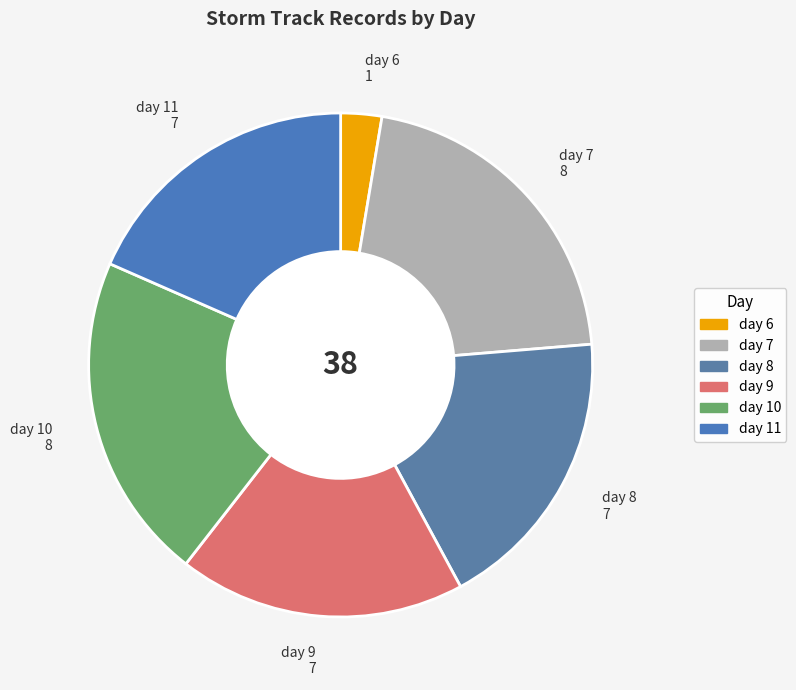

Approximately how many times larger is the value at day 11 compared to day 7?

0.9